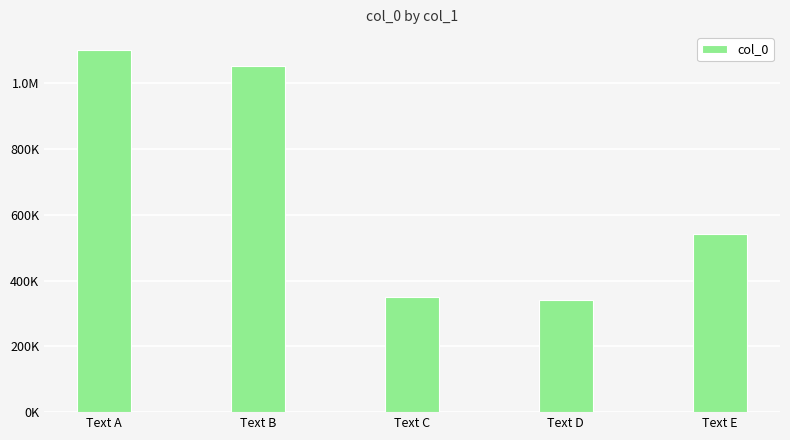

What is the difference between the values at Text E and Text A?

557374